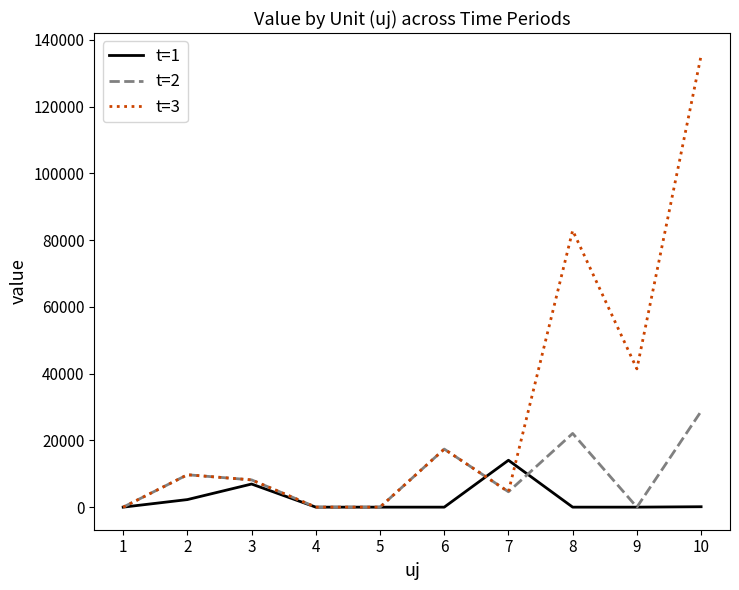

Rank the series by their average value, from highest to lowest.

t=3, t=2, t=1